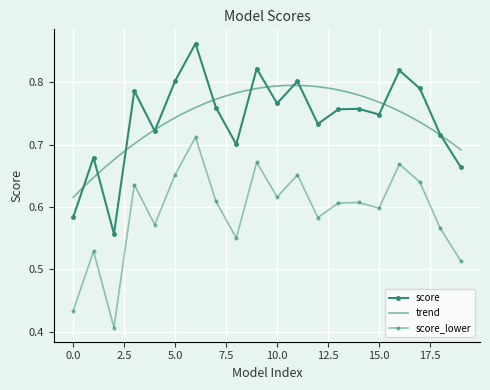

Reading left to right, what are all the values shown in this chart?

0.6	0.7	0.6	0.8	0.7	0.8	0.9	0.8	0.7	0.8	0.8	0.8	0.7	0.8	0.8	0.7	0.8	0.8	0.7	0.7